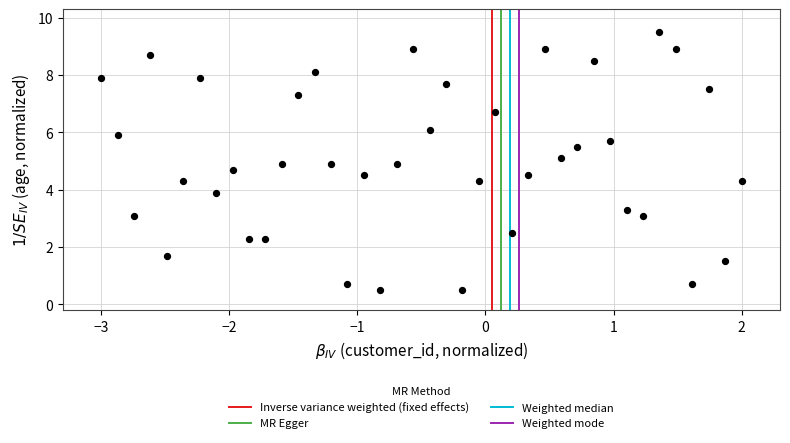

What is the range of X values (max minus min)?

5.0